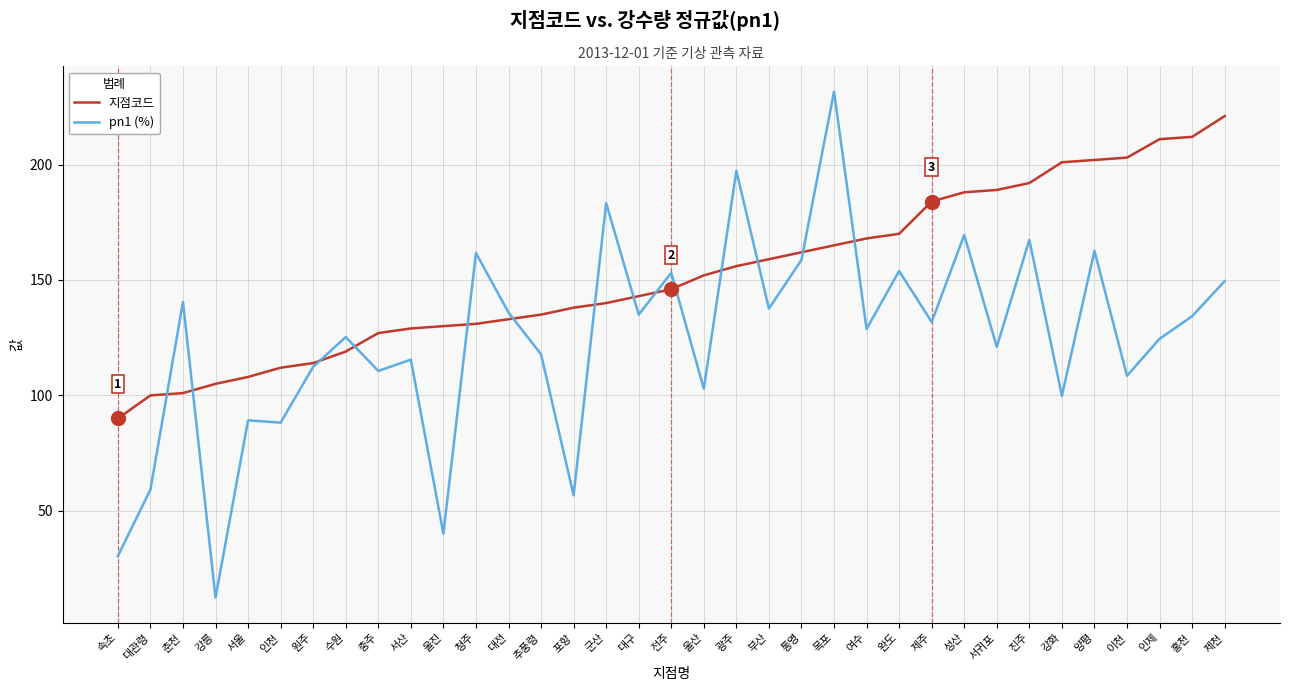

At which category does pn1 (%) reach its first local valley?

강릉